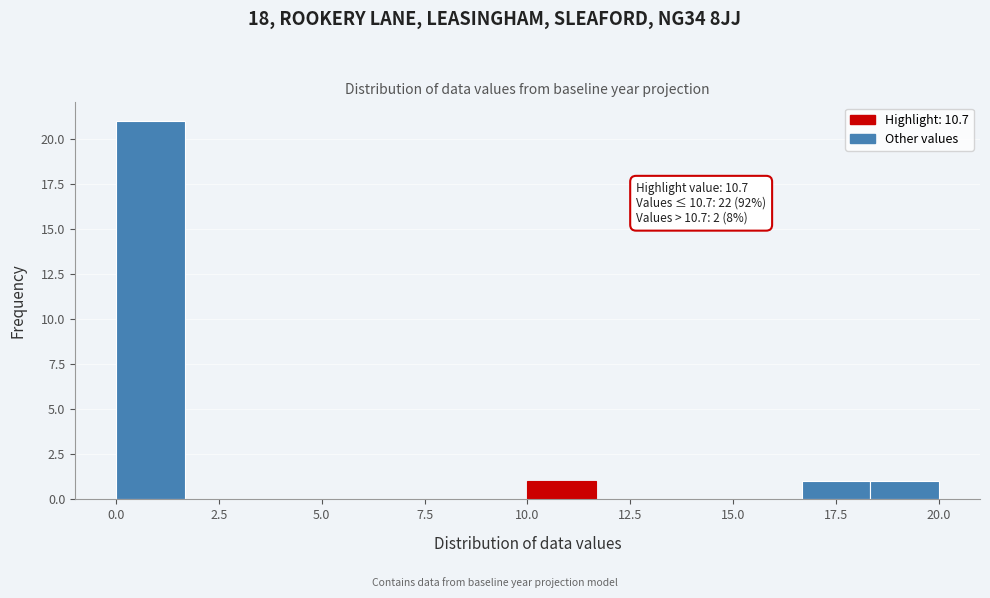

Around what value on the x-axis is the tallest bar? Give the approximate position of its centre, as read against the axis.

1.0